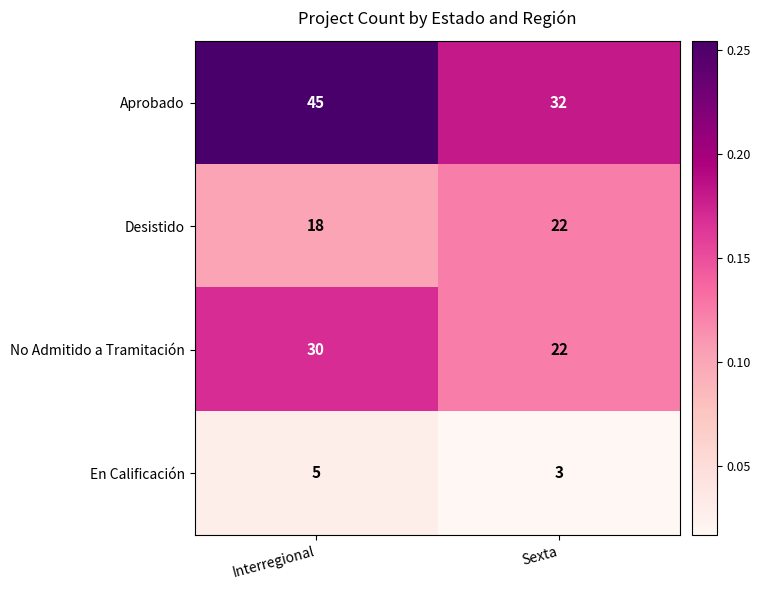

What value does the No Admitido a Tramitación series have at Sexta?

22